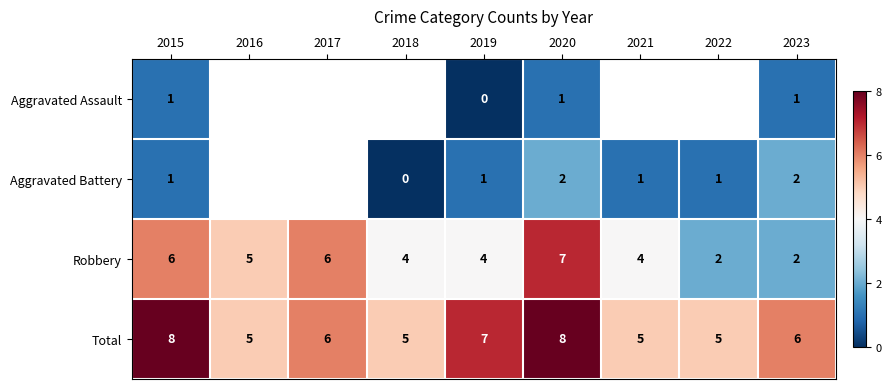

Is it true that Total equals 8.6 at 2023?

False